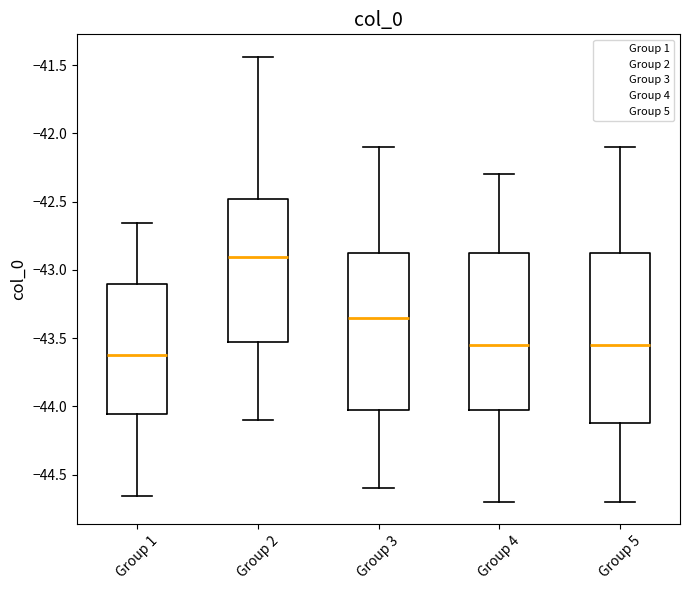

Reading left to right, read every box against the y-axis: the position of its median line, the range the box covers, and the ends of its whiskers. The values are not printed on the chart, so give them approximately, as read against the axis.

Group 1: median -43.60, box -44.05 to -43.10, whiskers -44.65 to -42.65
Group 2: median -42.90, box -43.50 to -42.50, whiskers -44.10 to -41.45
Group 3: median -43.35, box -44.00 to -42.85, whiskers -44.60 to -42.10
Group 4: median -43.55, box -44.00 to -42.85, whiskers -44.70 to -42.30
Group 5: median -43.55, box -44.10 to -42.85, whiskers -44.70 to -42.10